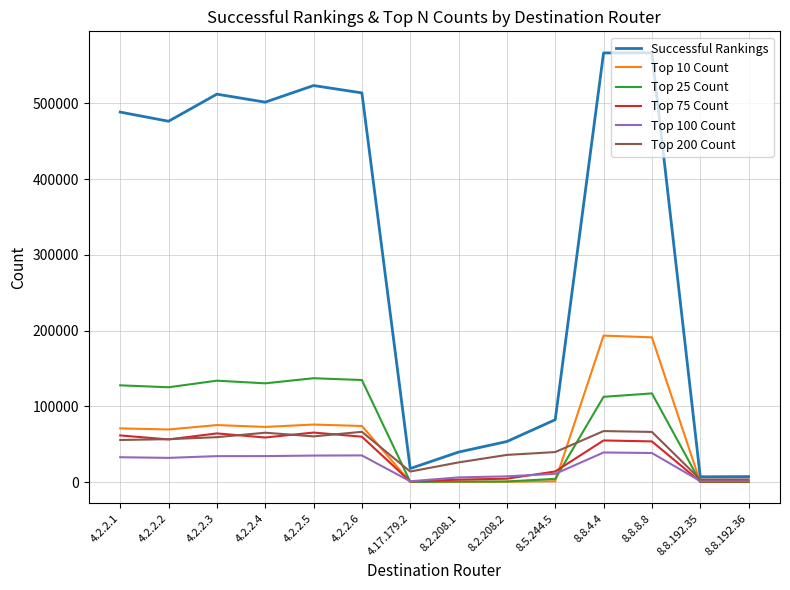

What are all the series names shown in the legend?

Successful Rankings, Top 10 Count, Top 25 Count, Top 75 Count, Top 100 Count, Top 200 Count